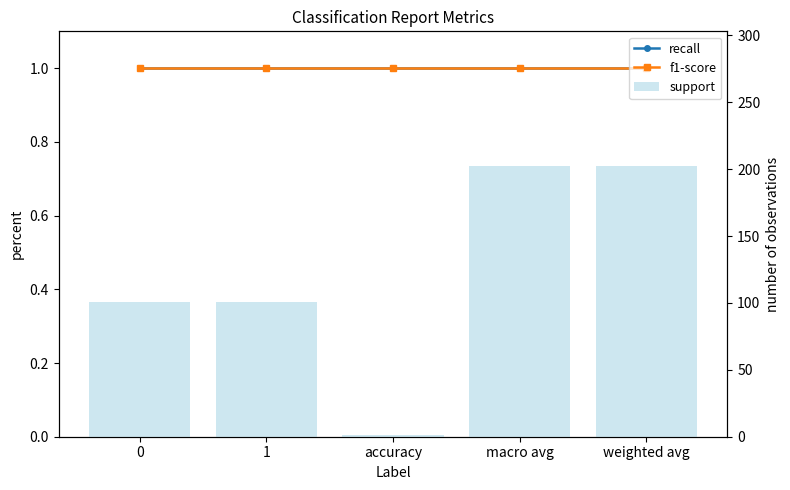

What is the smallest value displayed?

1